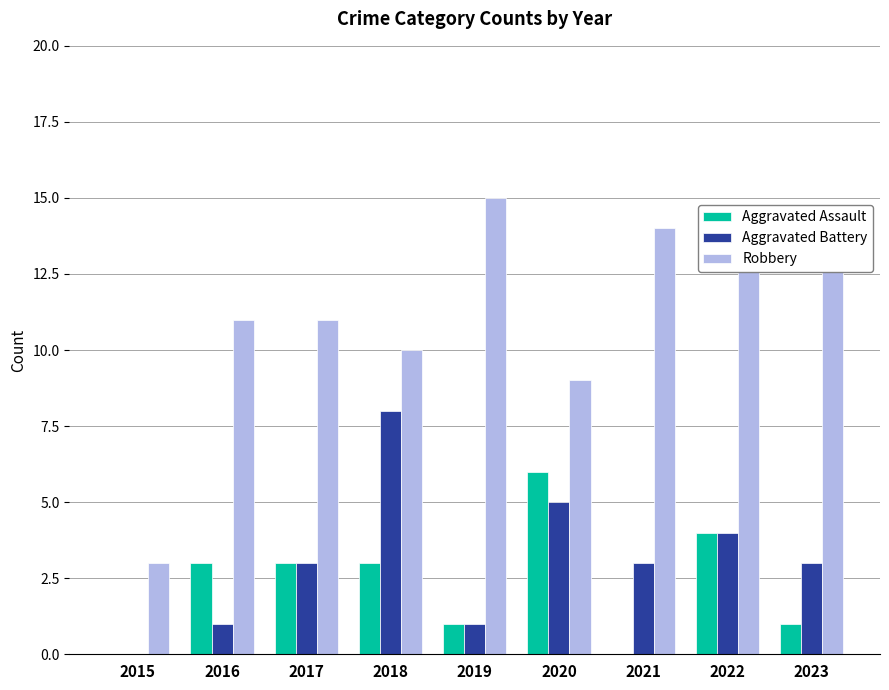

Which series has the largest total across all categories?

Robbery